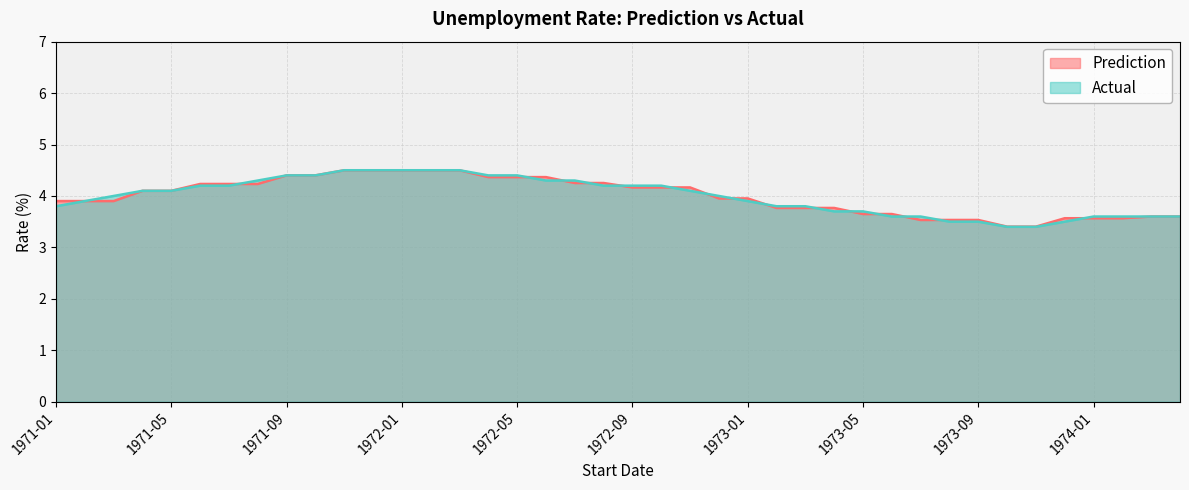

Is it true that Actual equals 4.2 at 1971-07?

True